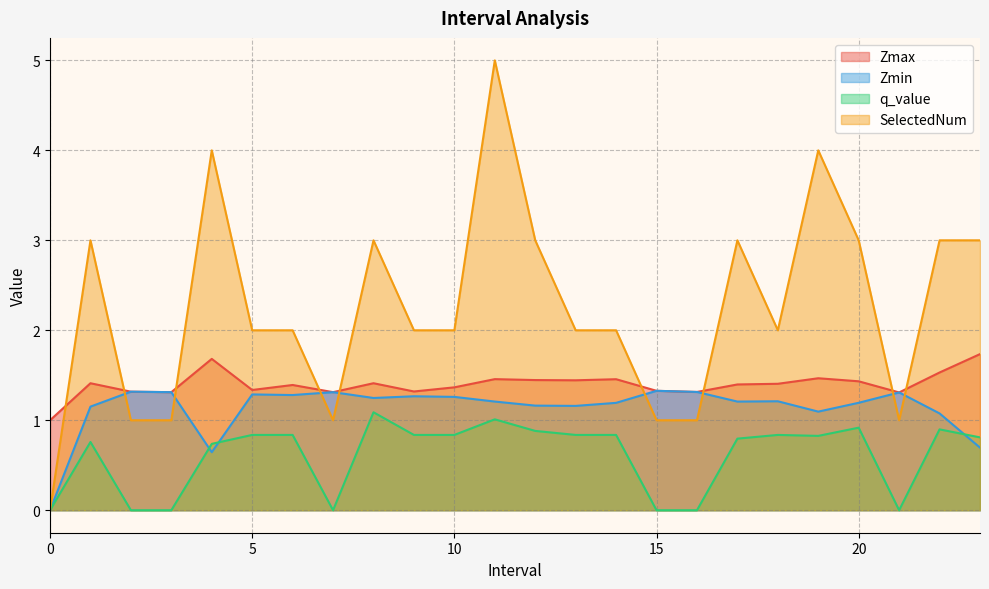

Which series has the largest range (max minus min)?

SelectedNum